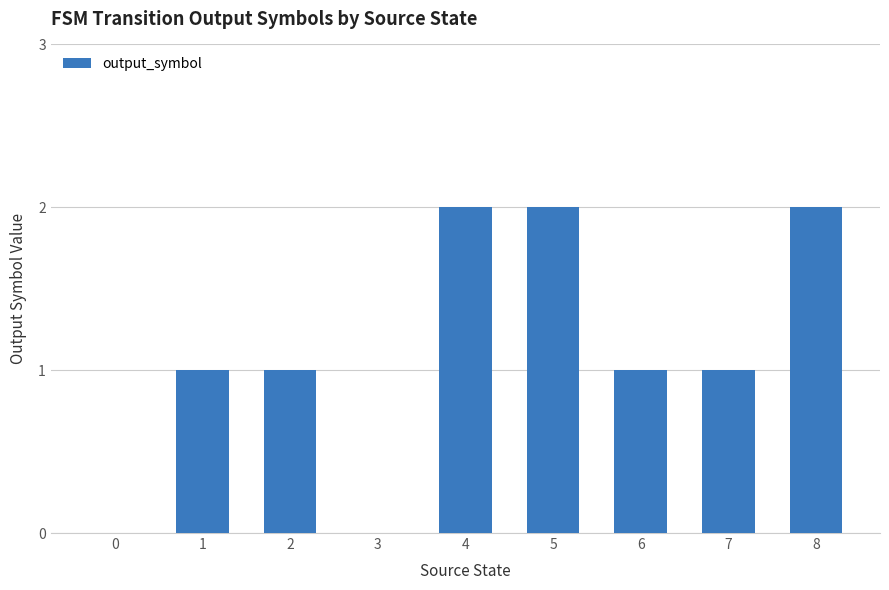

Count the number of categories in the chart.

9